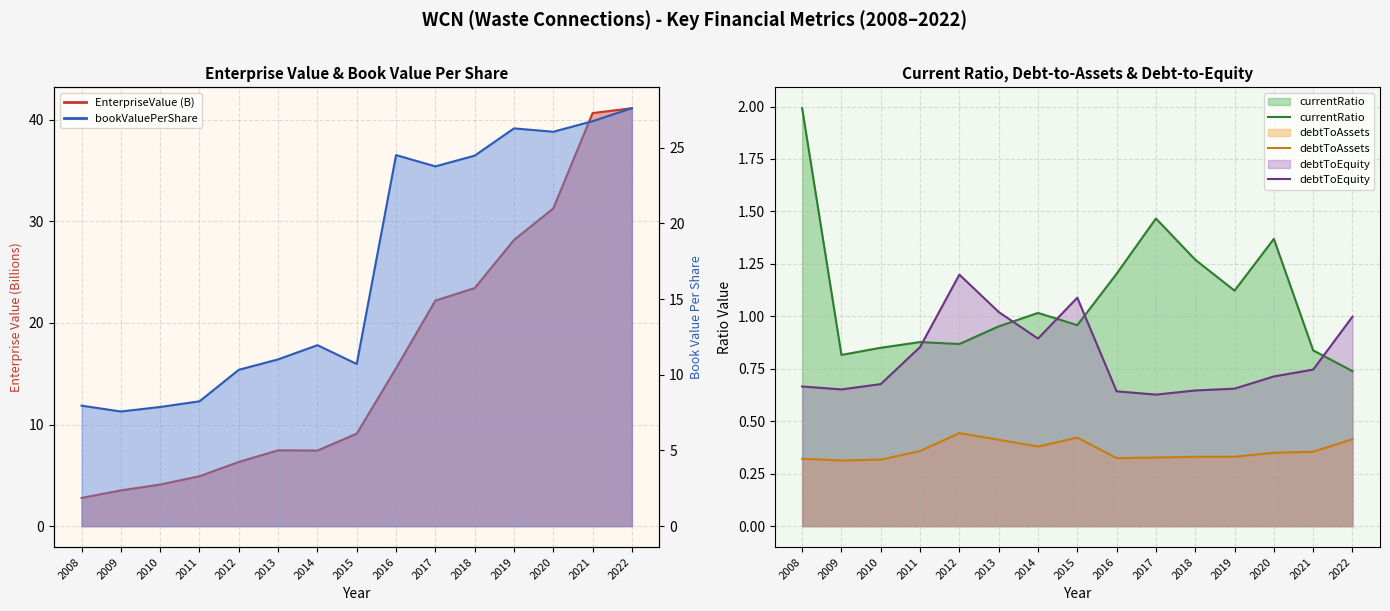

True or false: debtToEquity and currentRatio intersect in this chart.

True